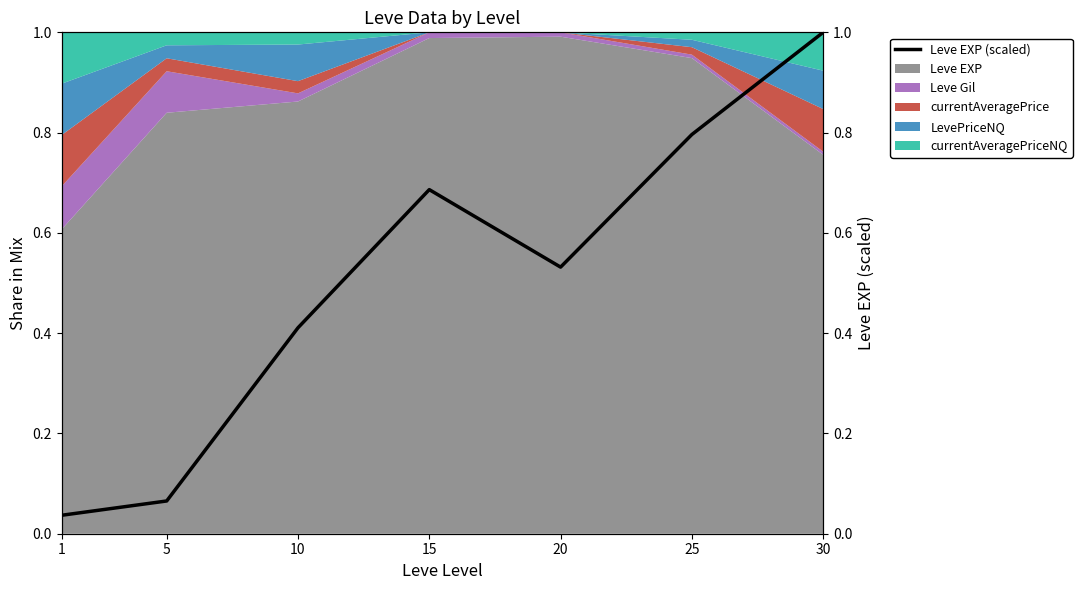

What is the average value?

0.5